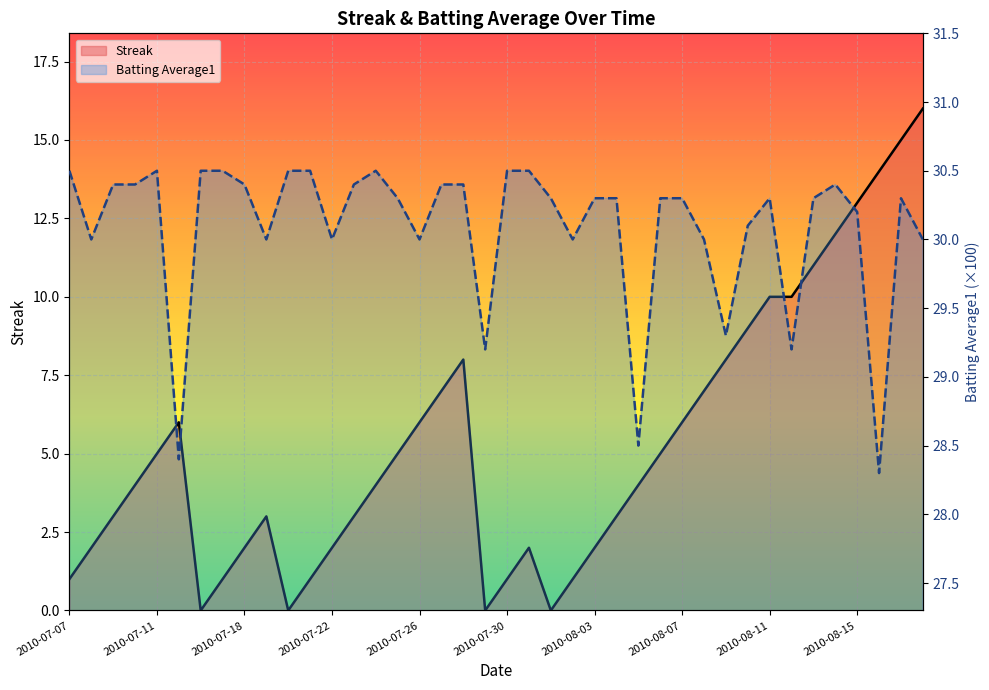

Which label corresponds to the largest value in the chart?

2010-07-07